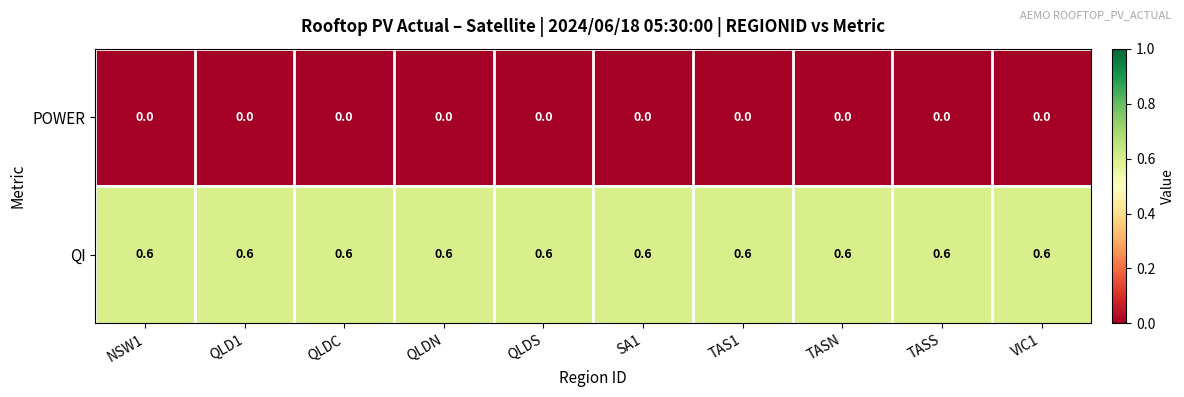

What is the total value across all series at QLDC?

0.6